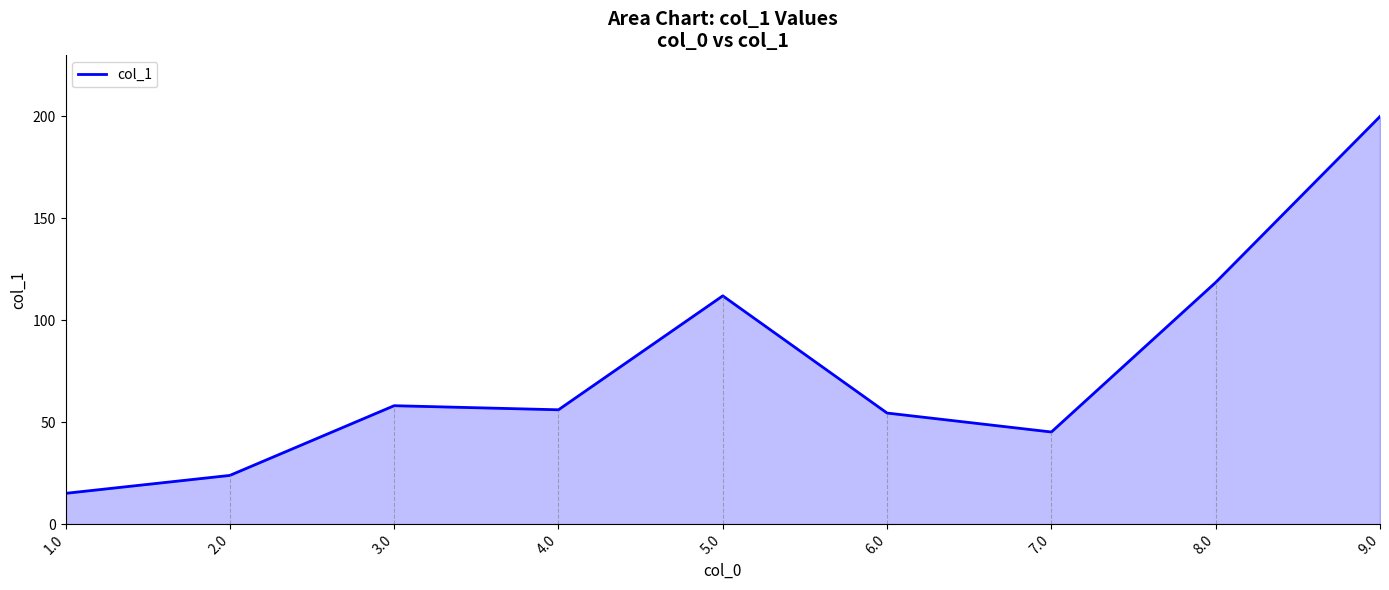

Where is the data nearest to the value 107?

5.0